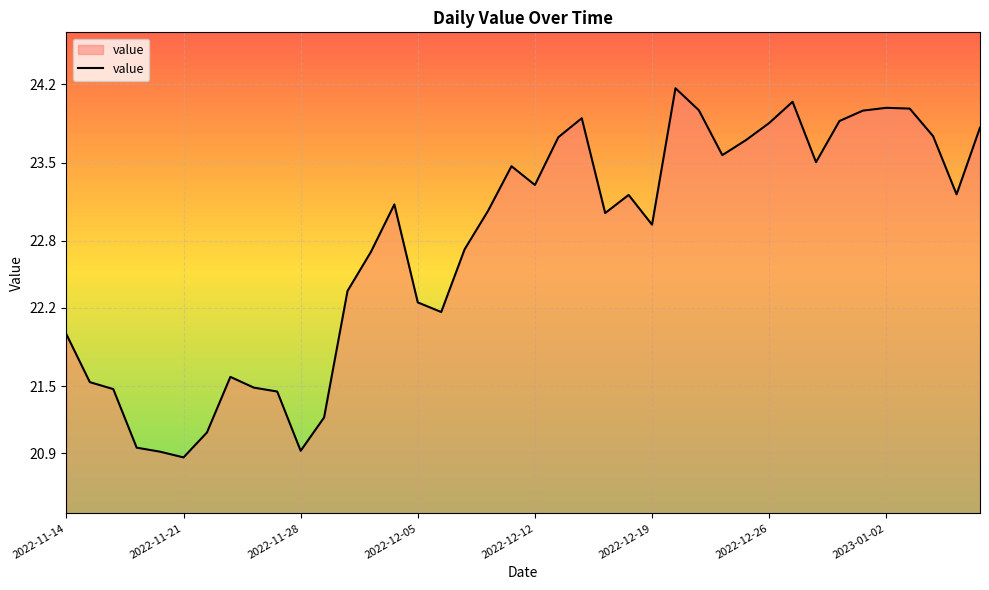

How many lines are shown in the chart?

1